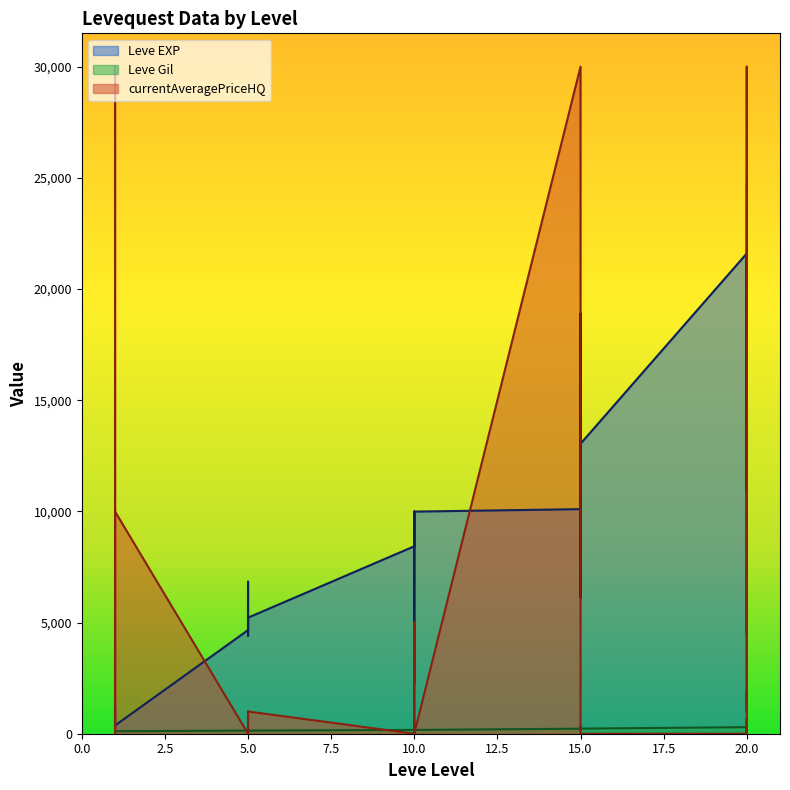

At which label does Leve Gil first exceed 170?

5